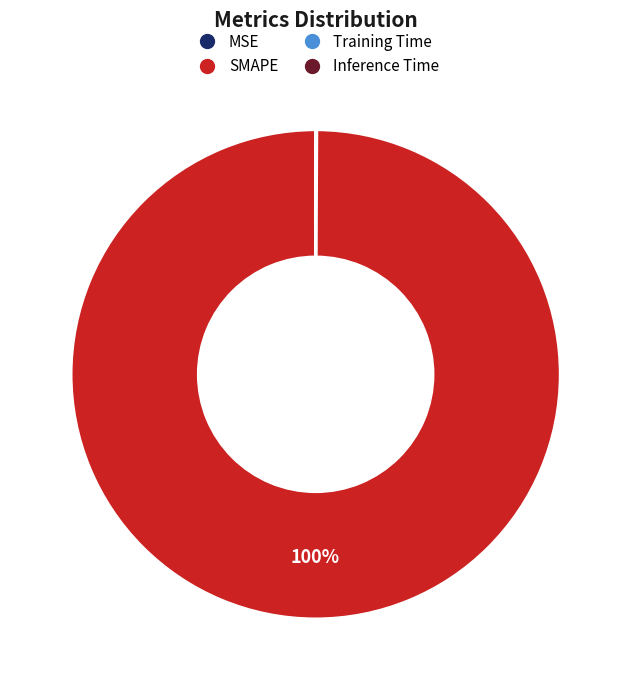

The SMAPE slice represents 100% of the pie. True or false?

True